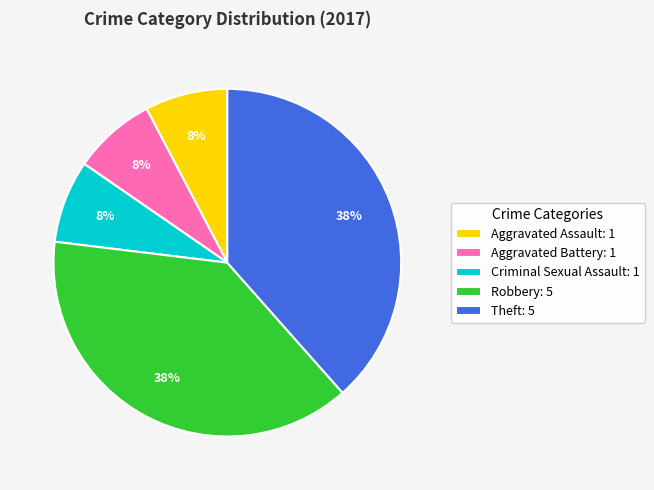

What percentage is the Robbery slice, to the nearest percent?

38%